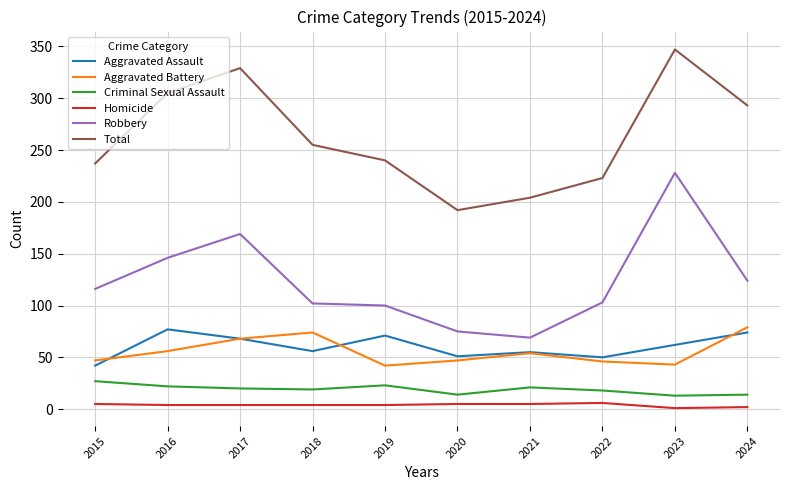

What is the smallest value displayed?

1